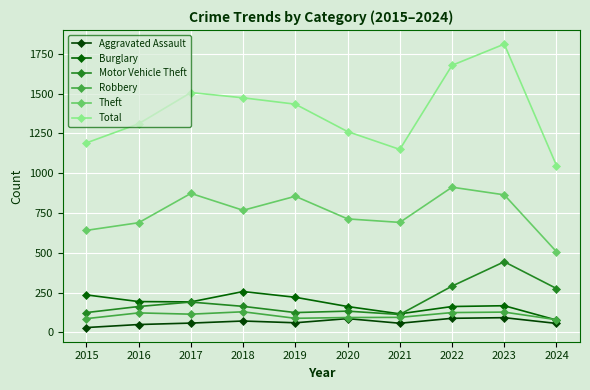

At 2018, list the series in order from smallest to largest.

Aggravated Assault, Robbery, Motor Vehicle Theft, Burglary, Theft, Total